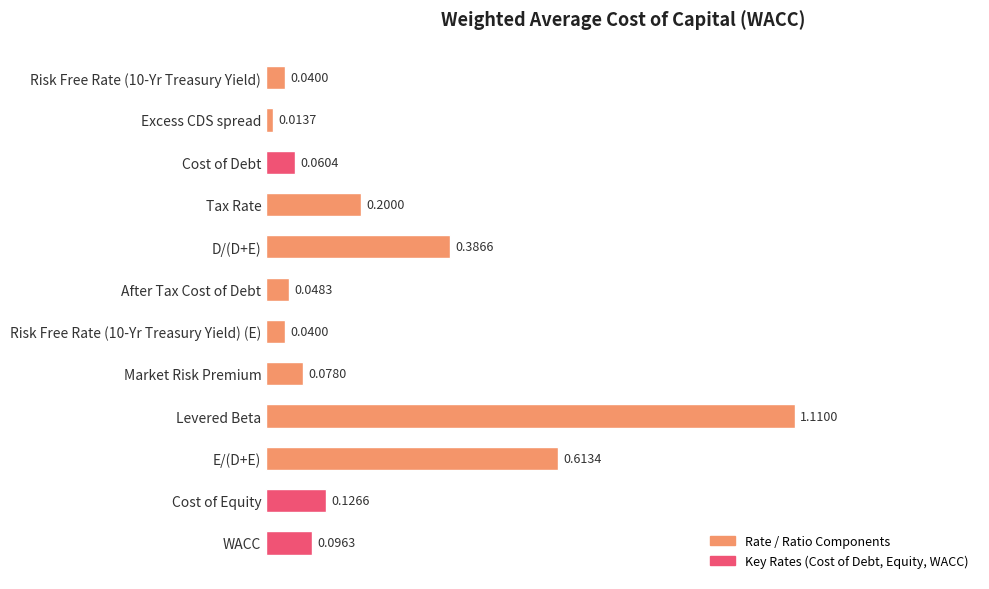

At which label is the value closest to 0?

Excess CDS spread